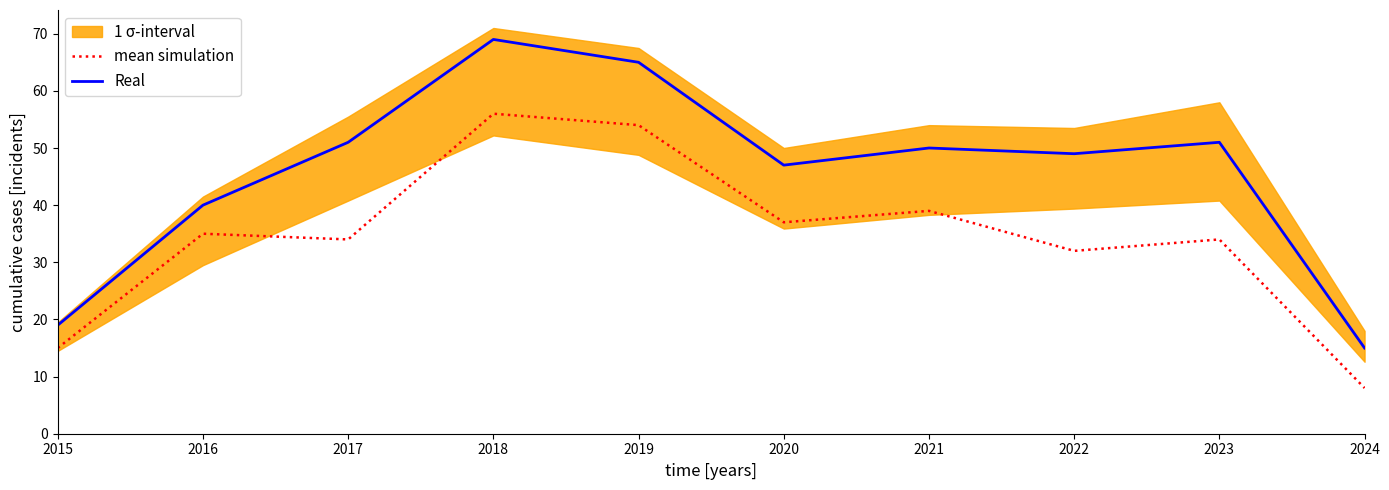

How many data points does each series have?

10